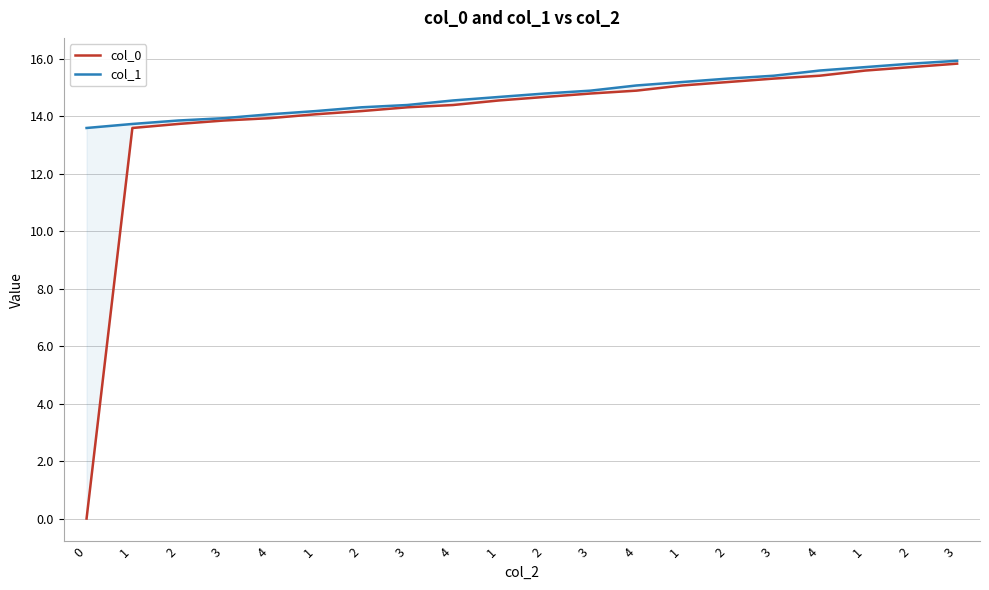

True or false: col_0 and col_1 cross at least once.

False